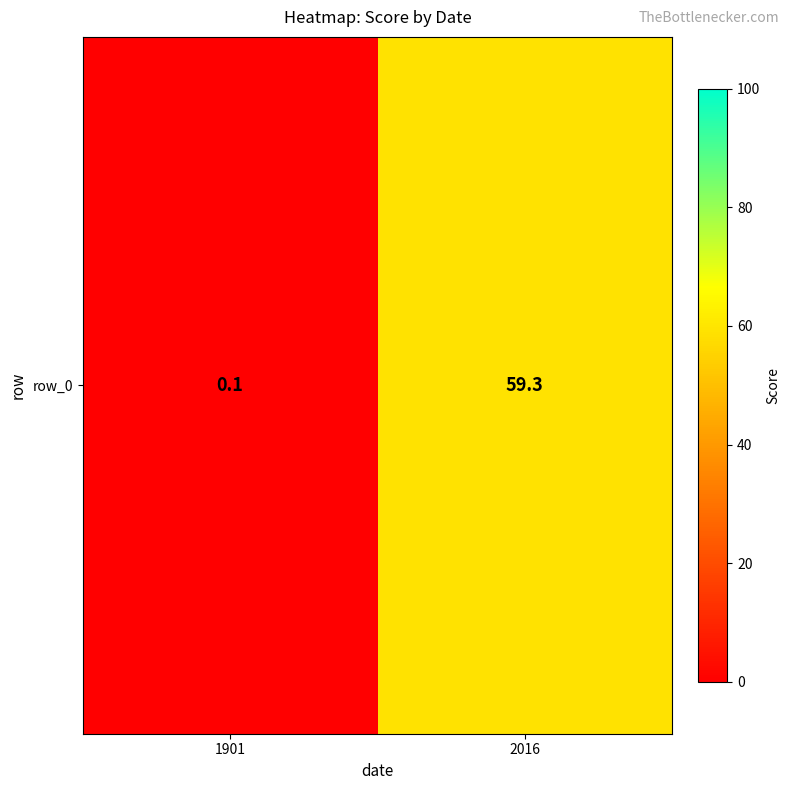

The chart shows a value of 0.1 at 1901. True or false?

True